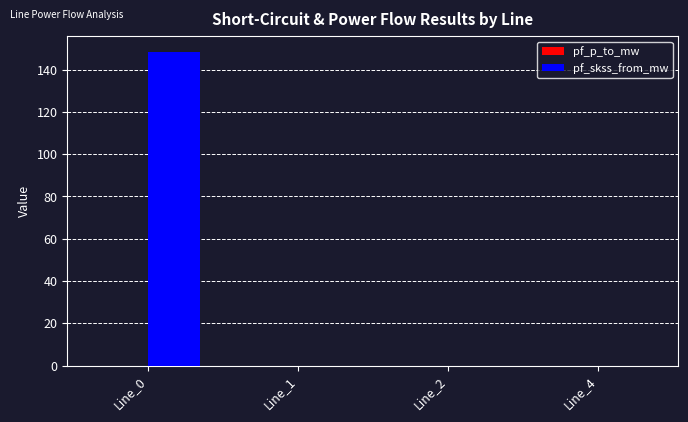

Which series has the largest total across all categories?

pf_skss_from_mw